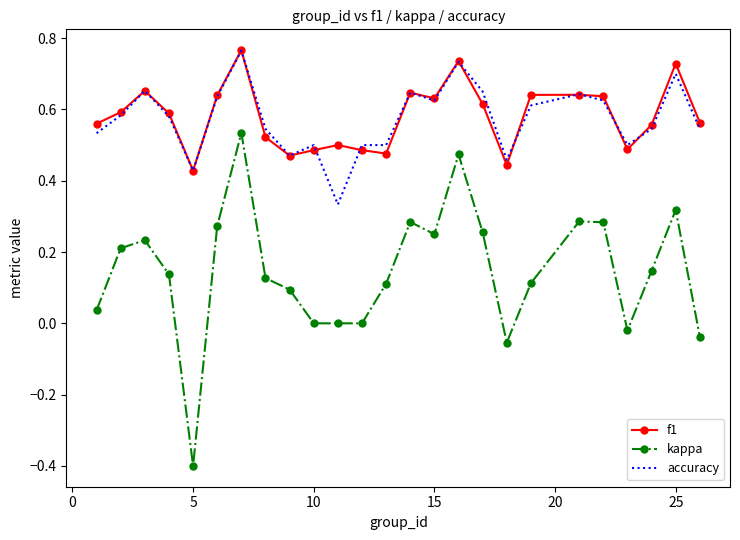

True or false: kappa and accuracy cross at least once.

False